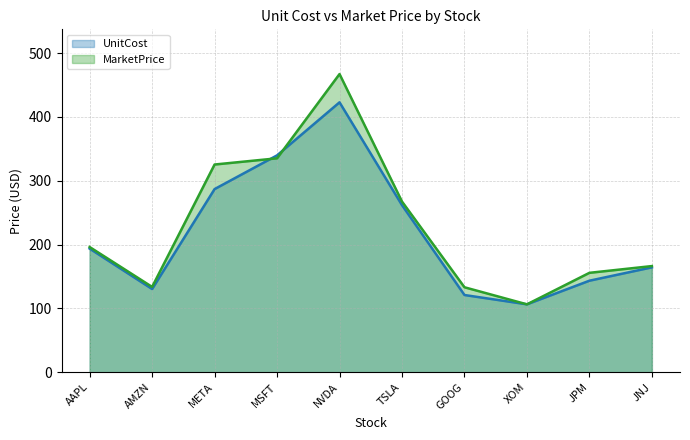

Where is MarketPrice nearest to the value 286?

TSLA